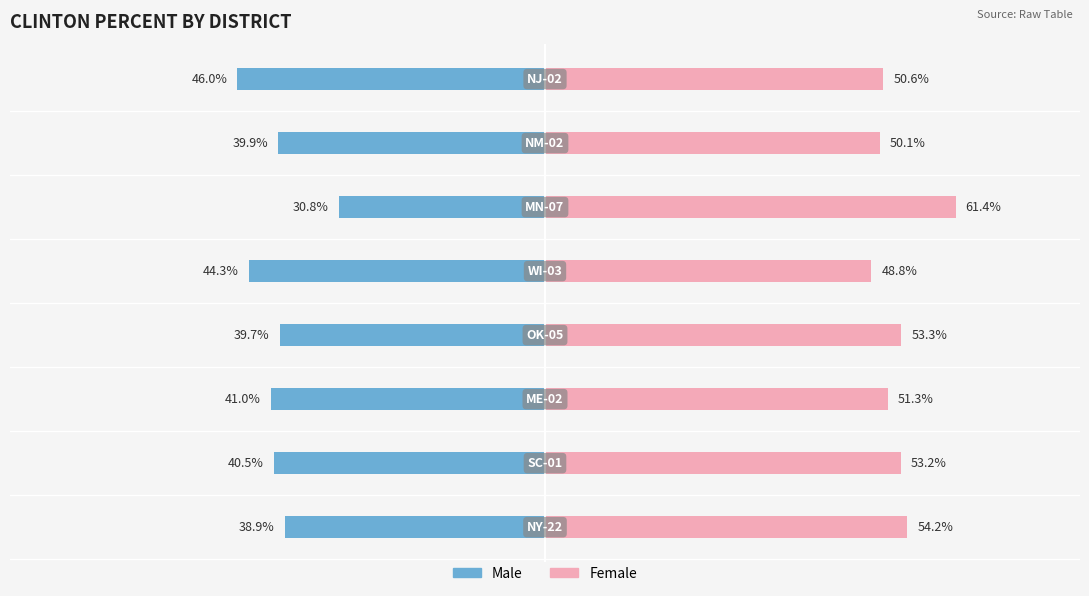

Between 20 and −20, which is larger?

20